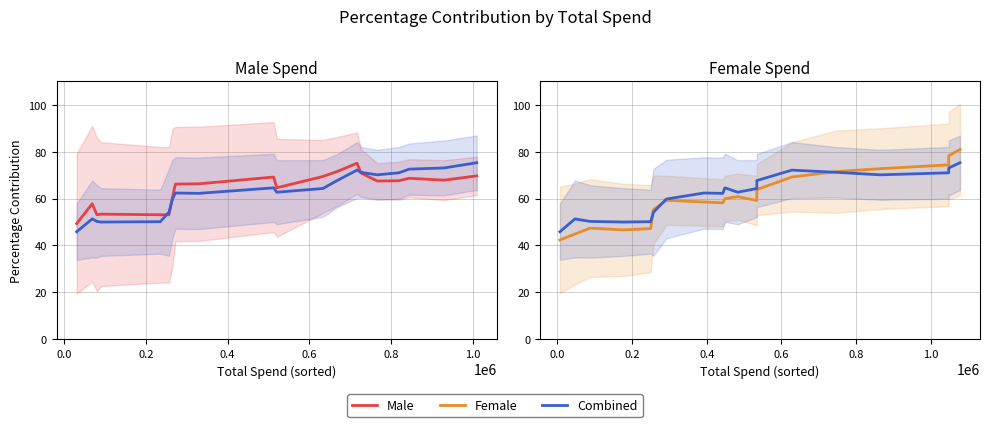

Rank the series by their maximum value, from highest to lowest.

F, Combined, M